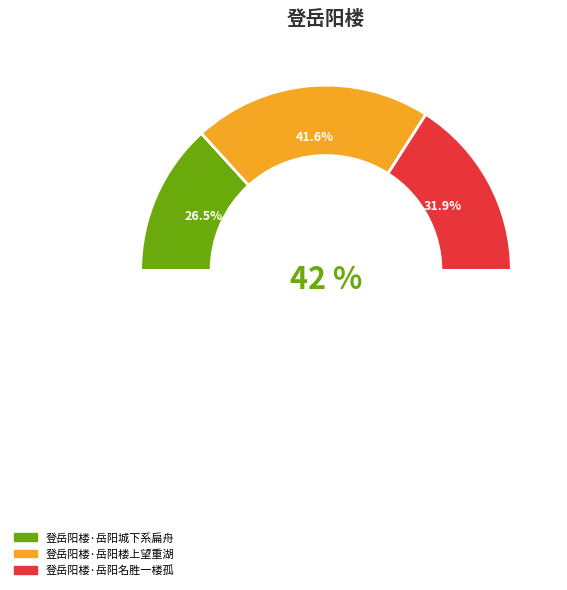

Rank the categories by value from lowest to highest.

登岳阳楼·岳阳城下系扁舟, 登岳阳楼·岳阳名胜一楼孤, 登岳阳楼·岳阳楼上望重湖